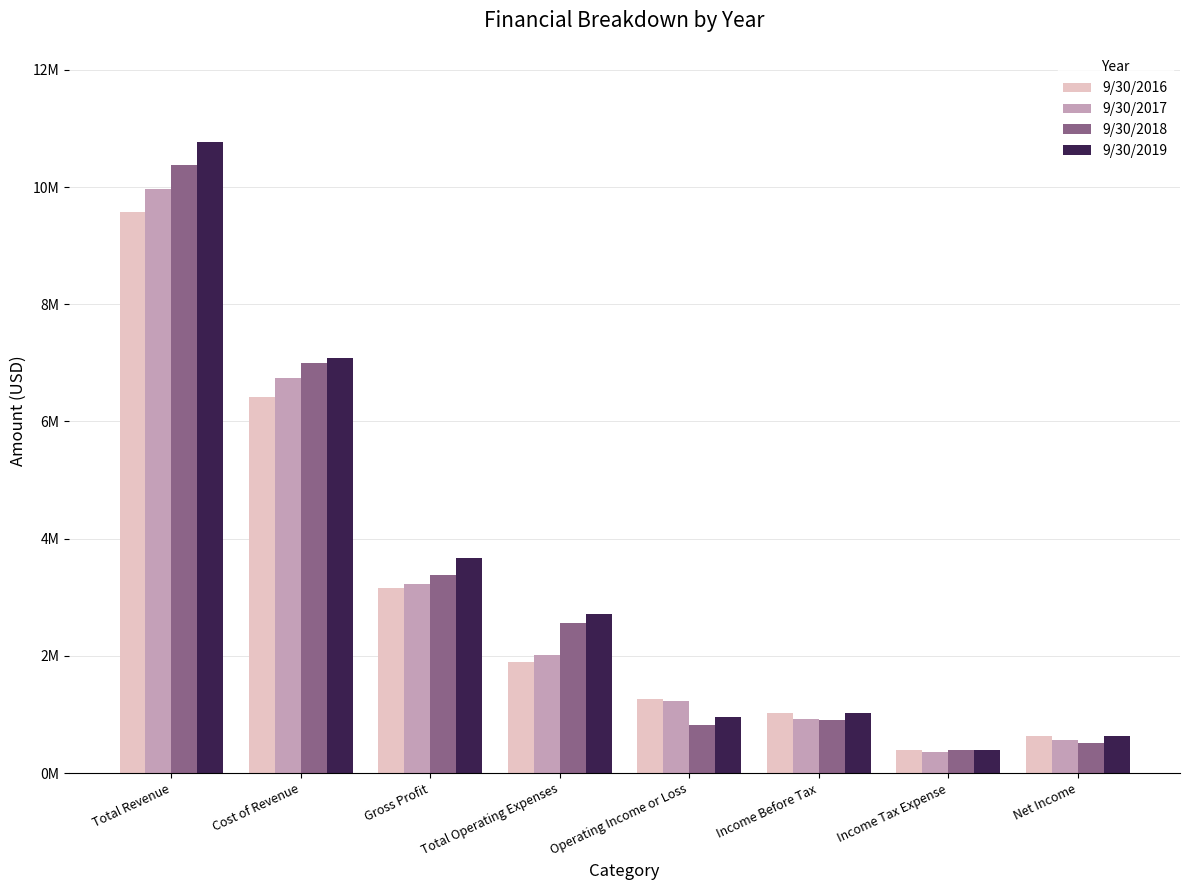

Which series has the largest range (max minus min)?

9/30/2019